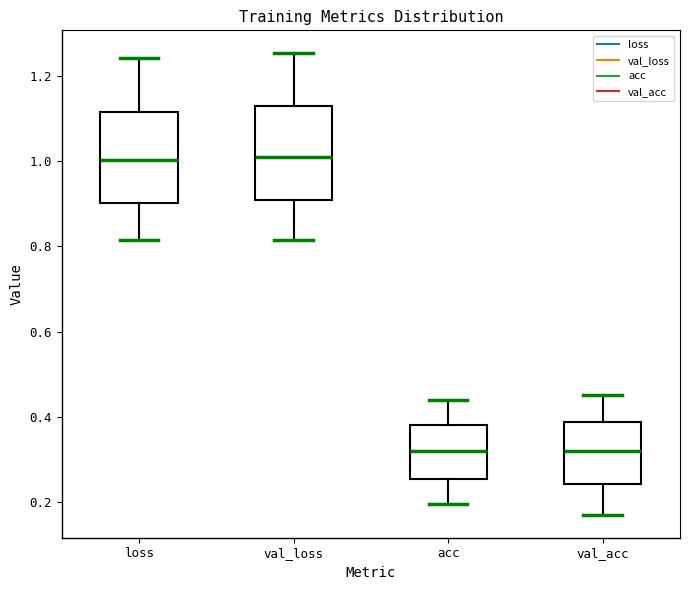

Reading left to right, read every box against the y-axis: the position of its median line, the range the box covers, and the ends of its whiskers. The values are not printed on the chart, so give them approximately, as read against the axis.

loss: median 1.00, box 0.90 to 1.12, whiskers 0.82 to 1.24
val_loss: median 1.02, box 0.90 to 1.12, whiskers 0.82 to 1.26
acc: median 0.32, box 0.26 to 0.38, whiskers 0.20 to 0.44
val_acc: median 0.32, box 0.24 to 0.38, whiskers 0.16 to 0.44